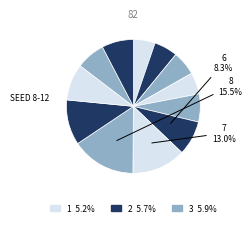

How many segments does this pie chart have?

12